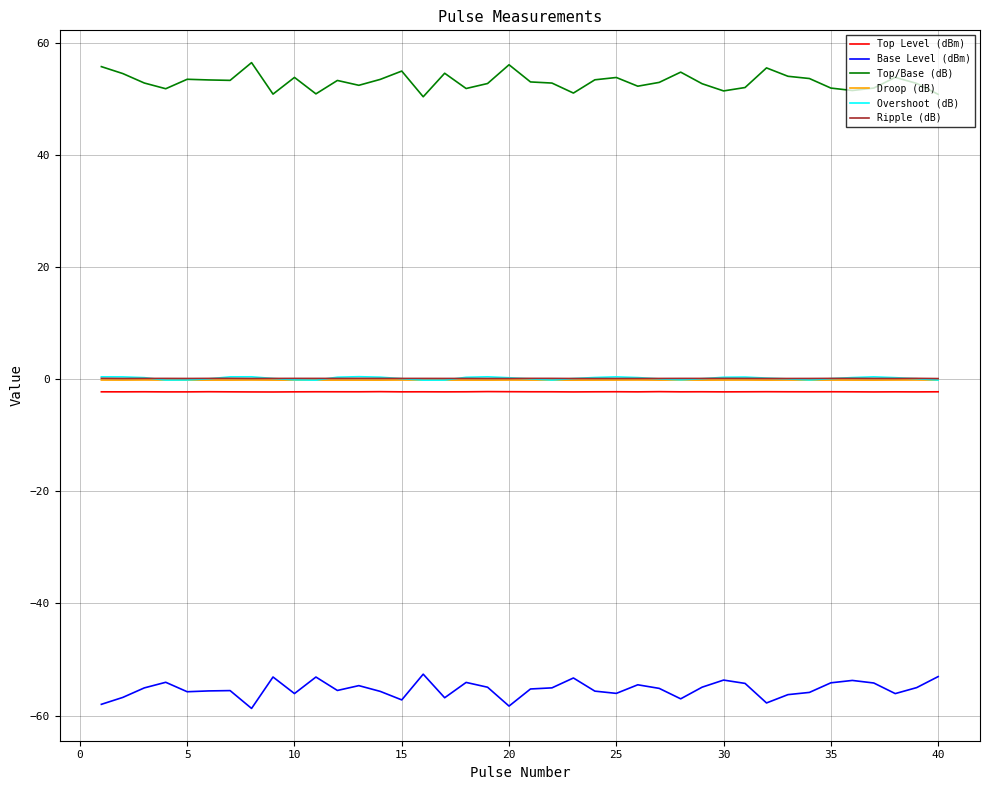

Which series has the largest total across all categories?

Top/Base (dB)